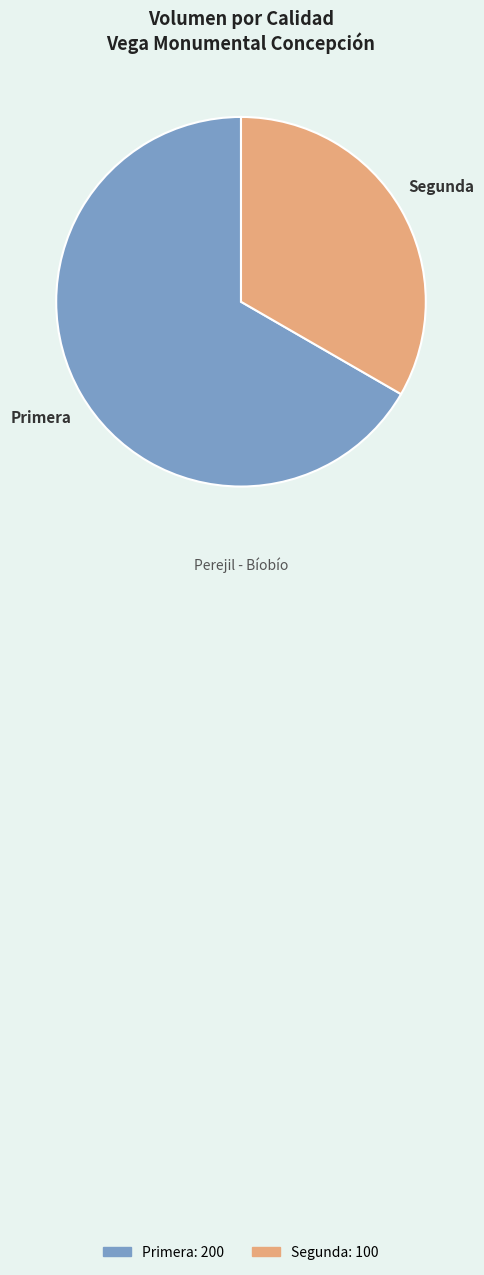

Which category has the smallest portion of the pie?

Segunda